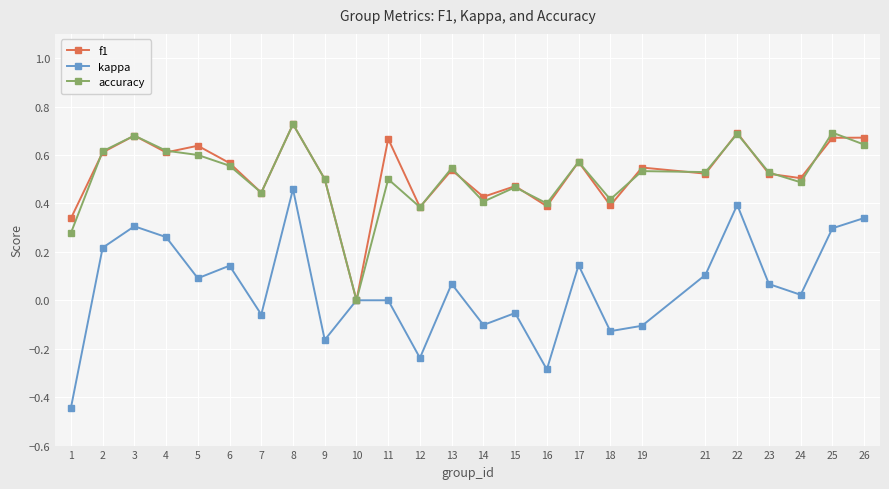

Which series changed the most between 2 and 10?

accuracy